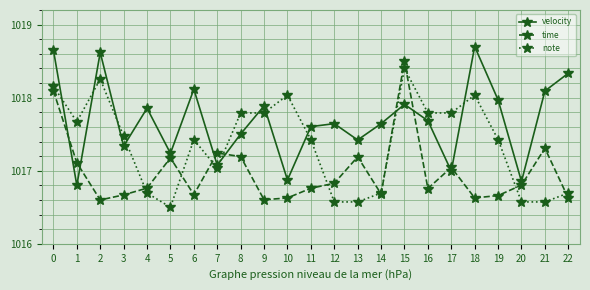

Where is the first local maximum for note?

2